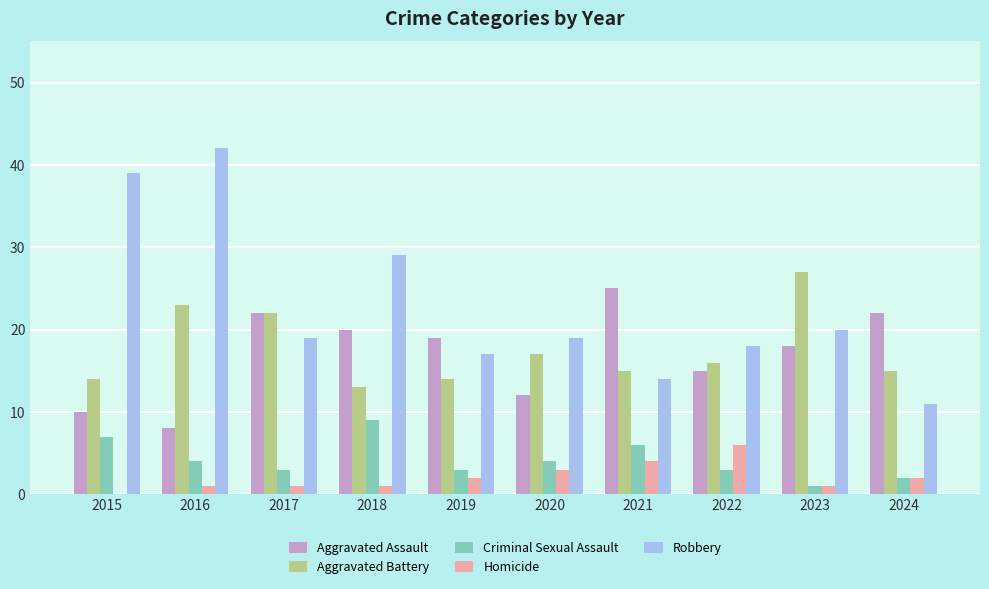

What is the total value across all series at 2021?

64